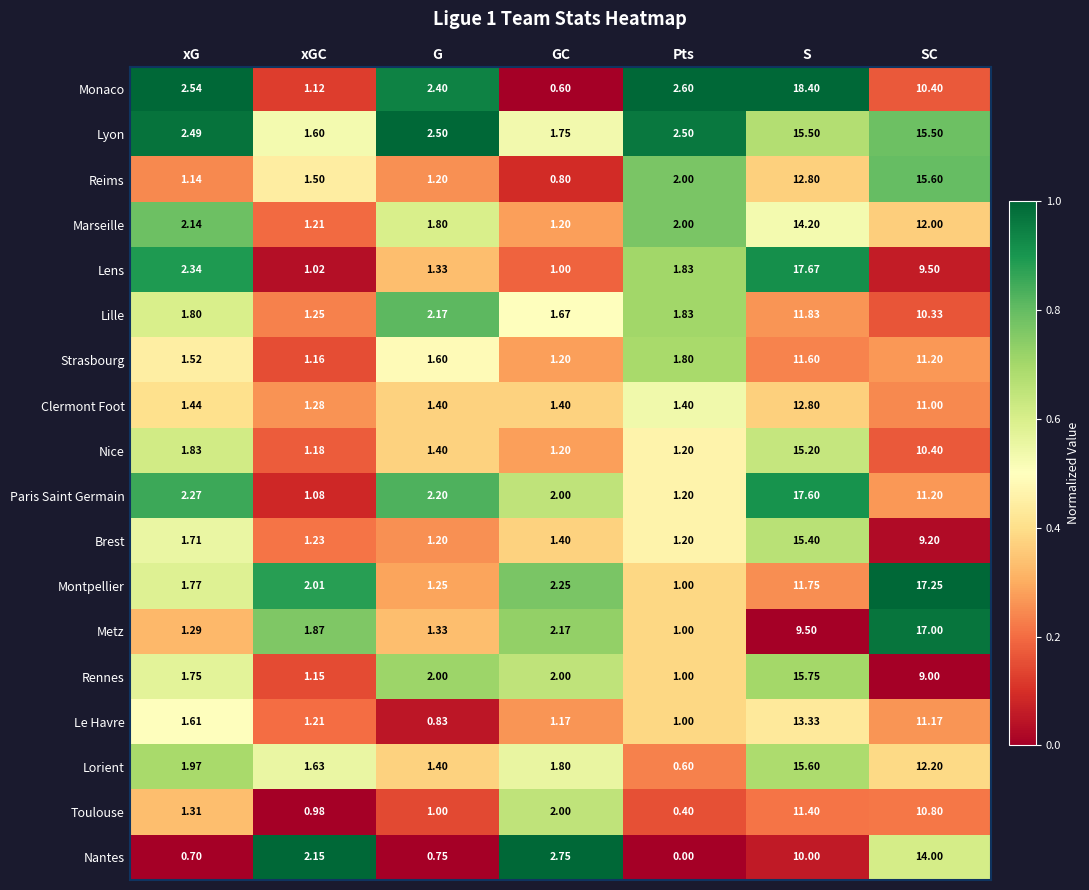

Which series has the largest range (max minus min)?

Monaco